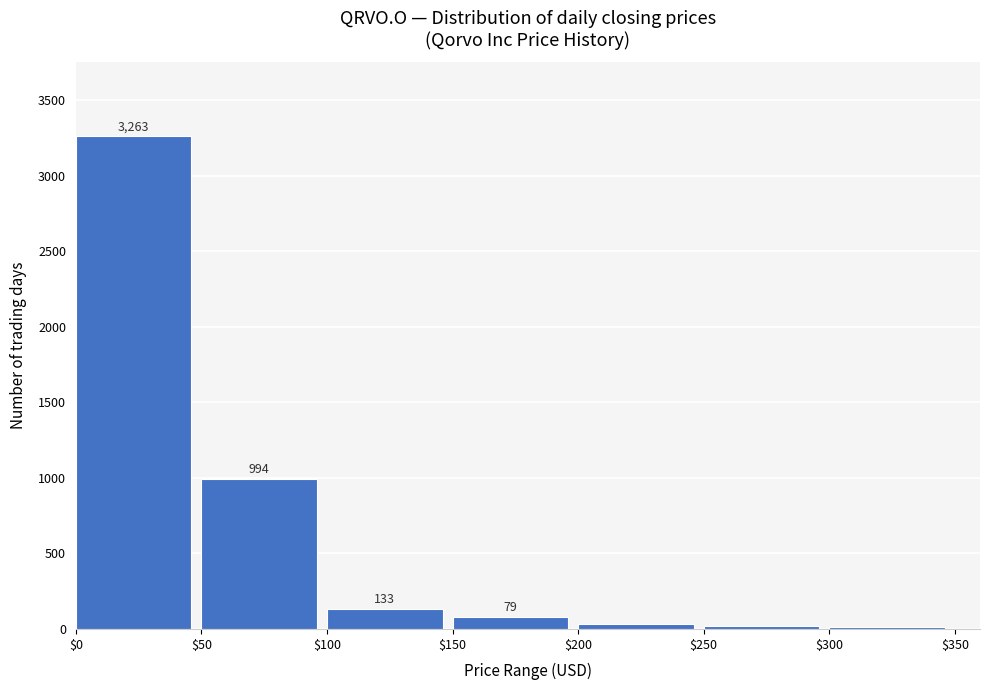

Reading left to right, what are all the values shown in this chart?

3263	994	133	79	32	18	12